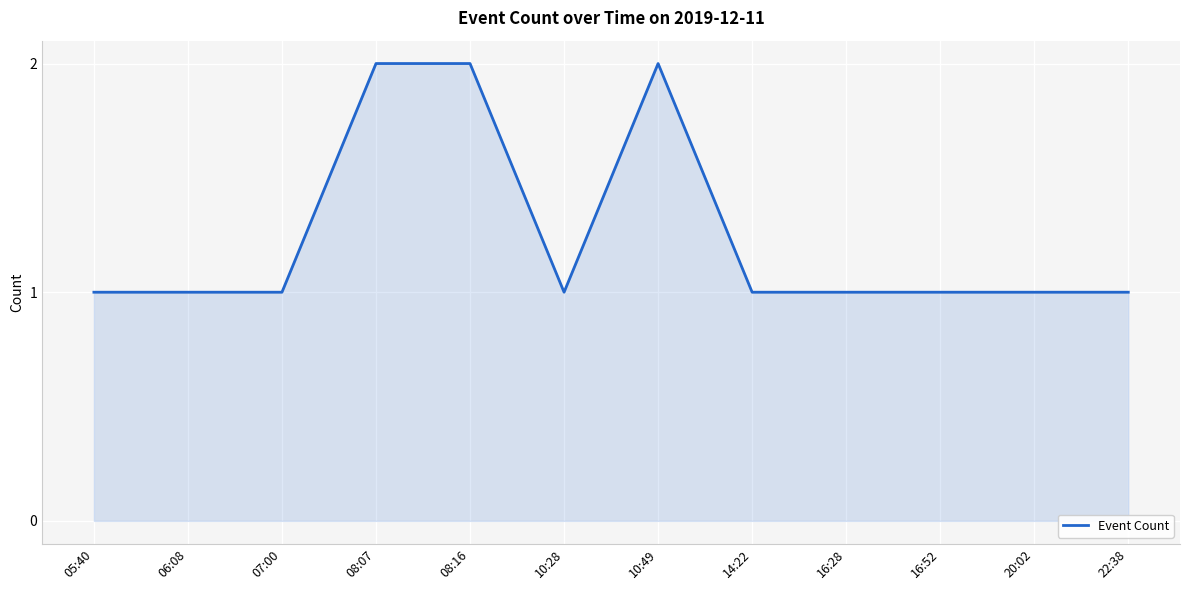

What position from the right is 16:52?

3